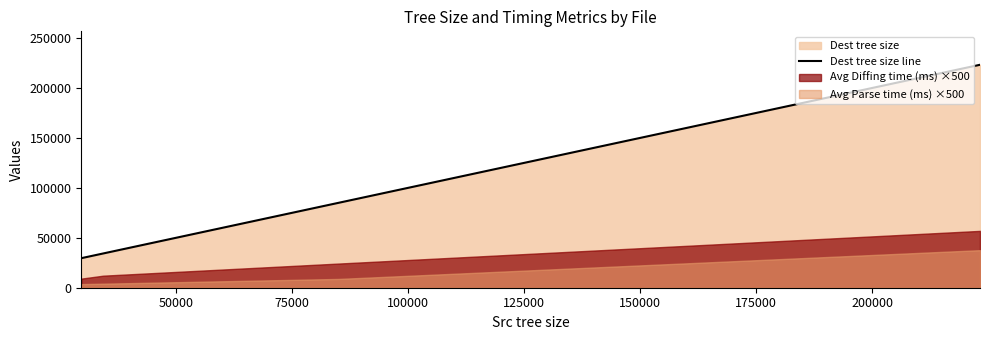

True or false: Dest tree size line has more than 1 points higher than both neighbors.

False